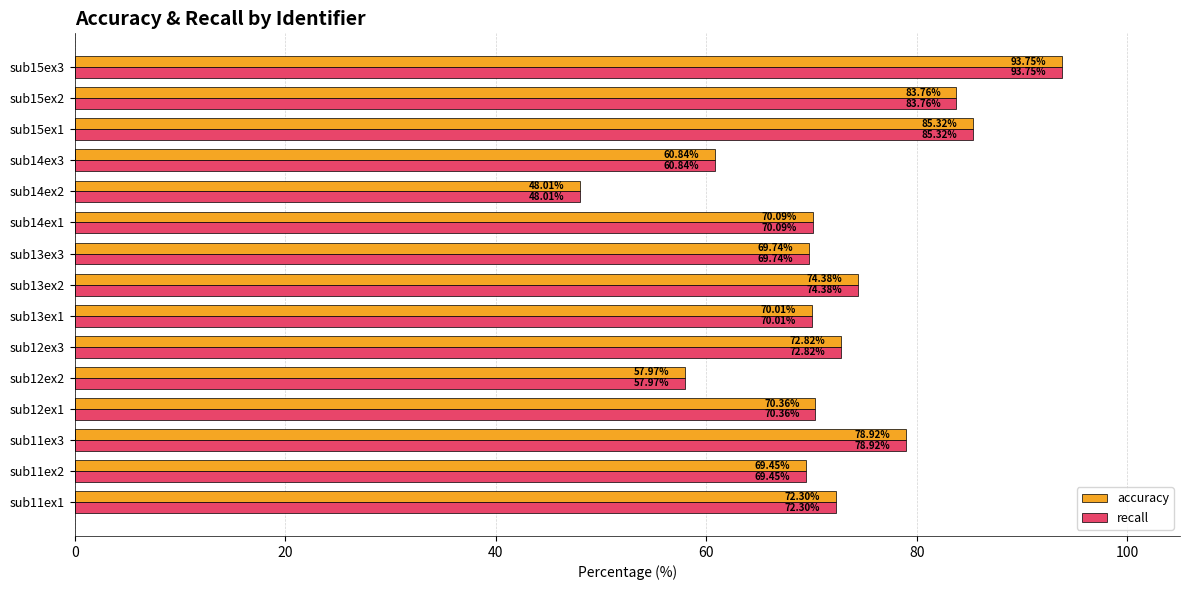

What is the difference between the accuracy values at sub14ex3 and sub12ex1?

9.5